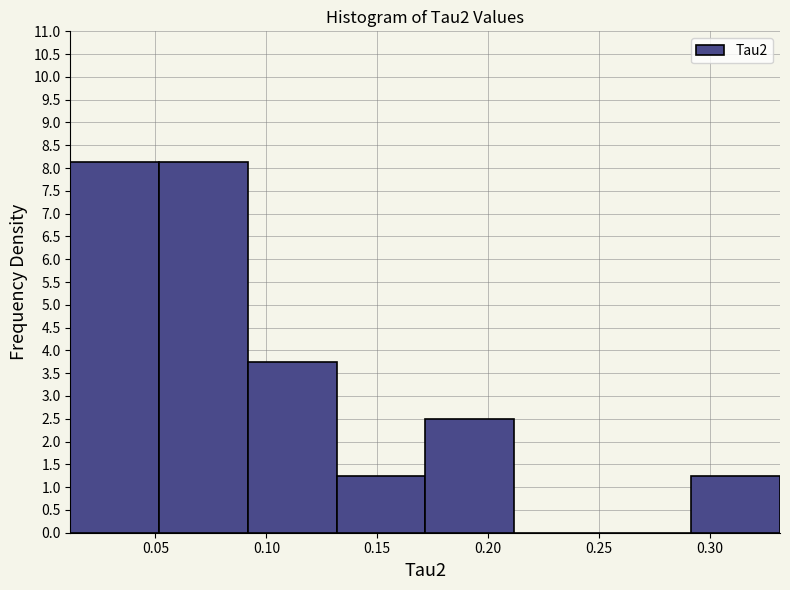

Reading left to right, list every bar in this chart as the range it spans on the x-axis followed by its height. Neither the bar edges nor the heights are printed on the chart, so give them approximately, as read against the axes.

0.01 to 0.05: 8.10
0.05 to 0.09: 8.10
0.09 to 0.13: 3.75
0.13 to 0.17: 1.25
0.17 to 0.21: 2.50
0.21 to 0.25: 0
0.25 to 0.29: 0
0.29 to 0.33: 1.25